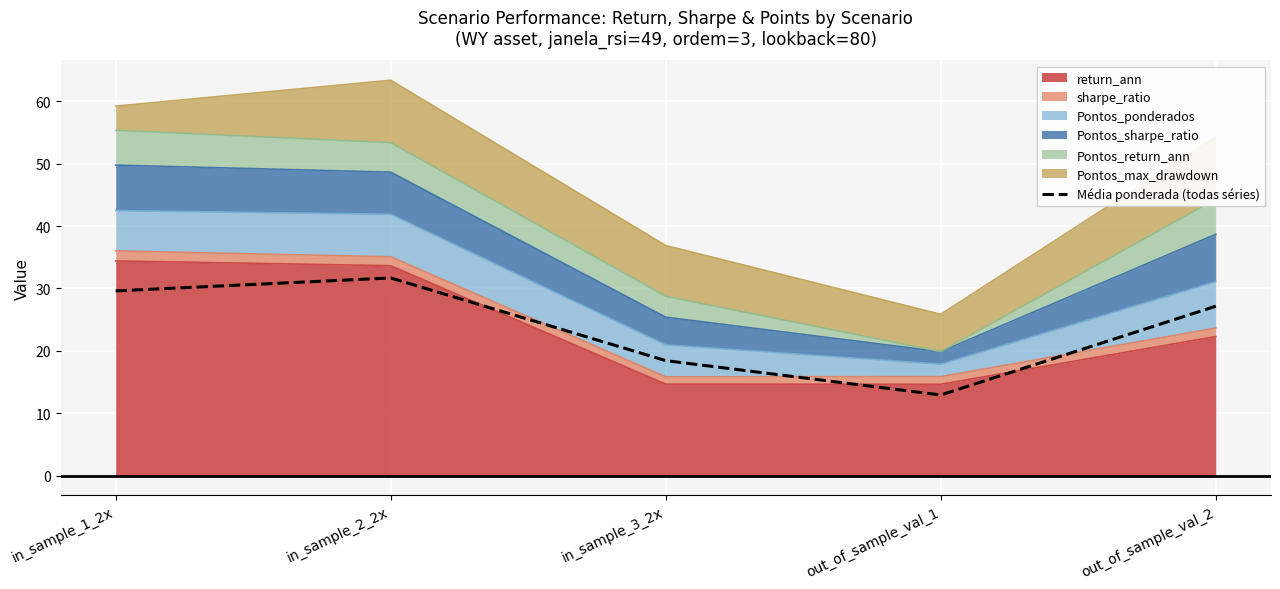

What is the label of the 5th point from the left?

out_of_sample_val_2